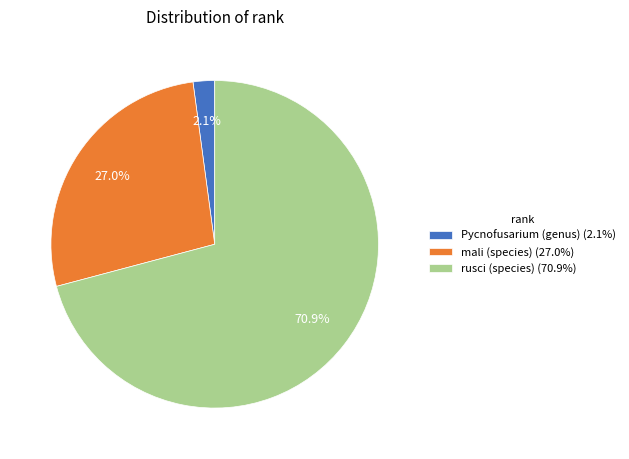

Does Pycnofusarium (genus) represent more than half of the total?

No